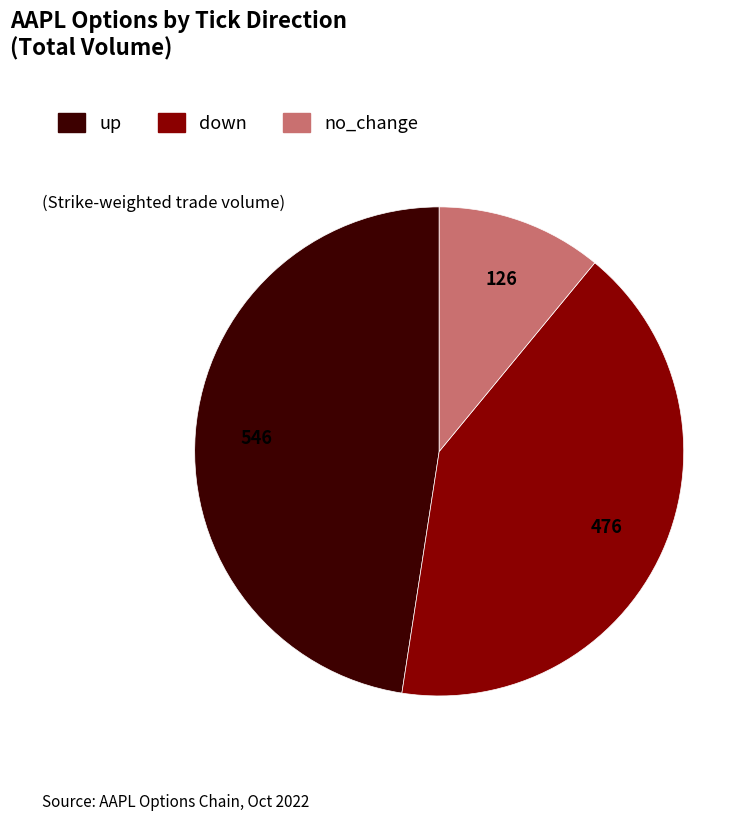

Is there a majority slice in this chart?

No